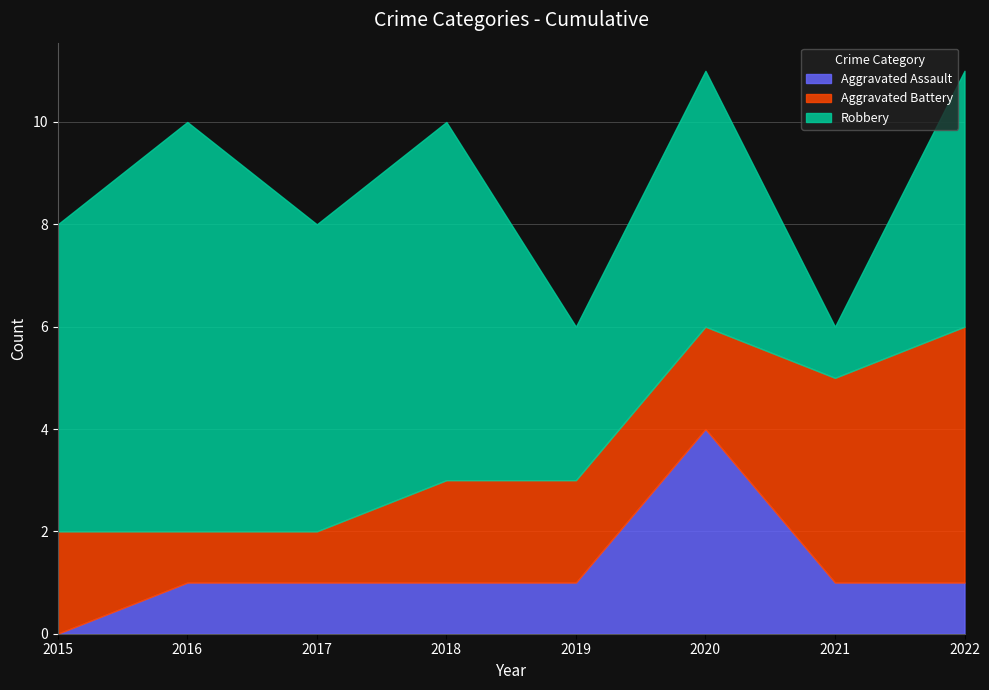

What is the spread (max minus min) of values at 2015?

6